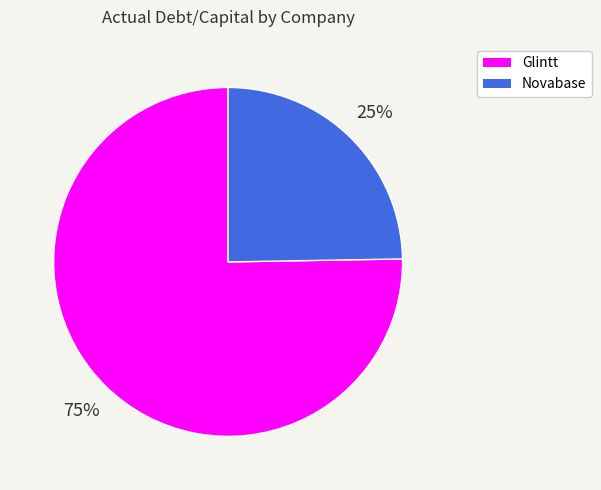

The Glintt slice represents 75% of the pie. True or false?

True